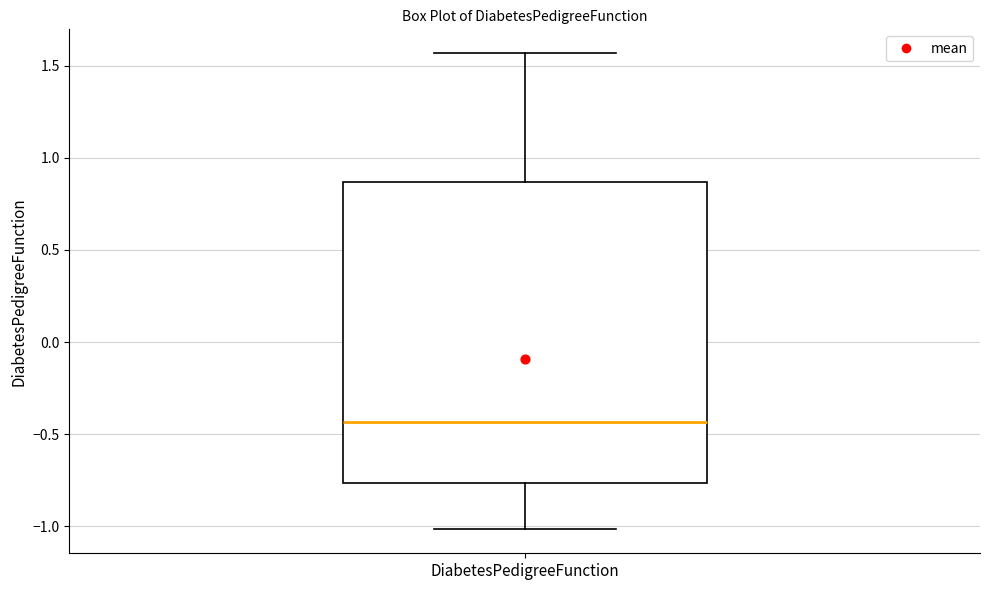

Read this box plot against the y-axis: the position of the median line, the range covered by the box, and the ends of both whiskers. The values are not printed on the chart, so give them approximately, as read against the axis.

median -0.45, box -0.75 to 0.85, whiskers -1.00 to 1.55